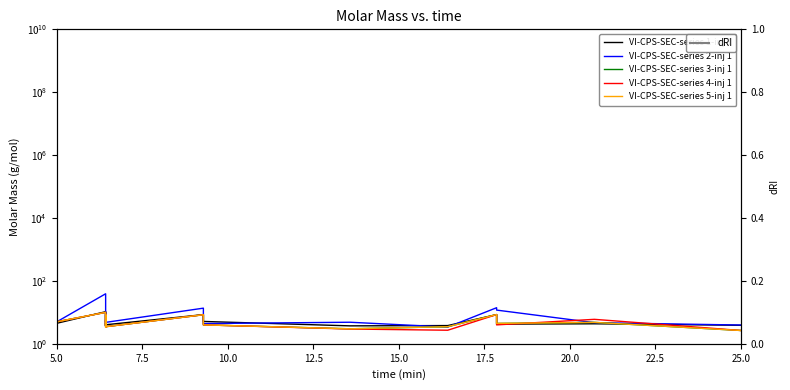

Which has a higher value, 5.0 or 5.0?

5.0